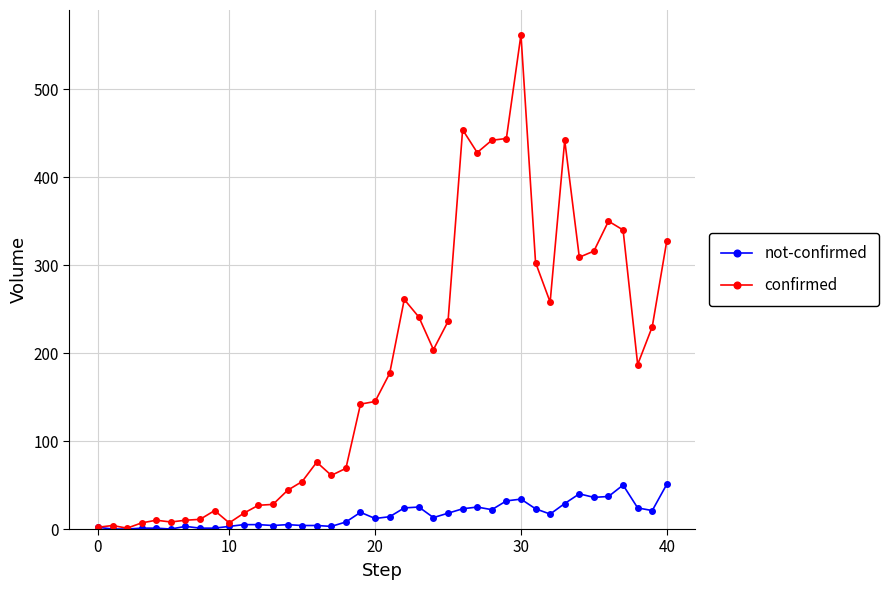

Which series has the widest spread of values?

confirmed